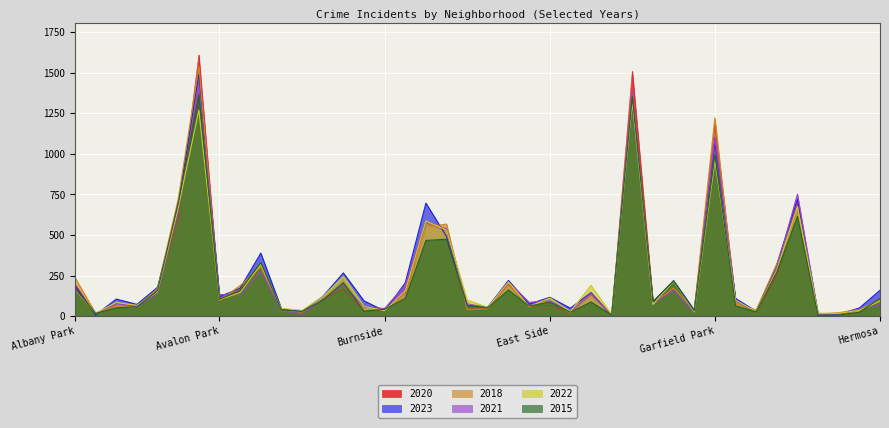

How many interior local peaks does the 2018 series have?

12